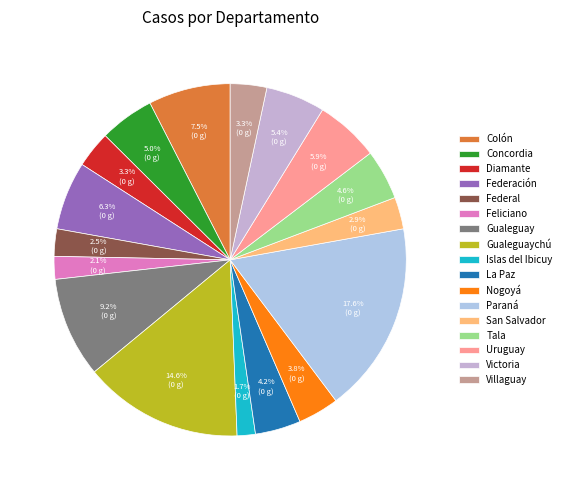

Does Colón account for over 50% of the chart?

No